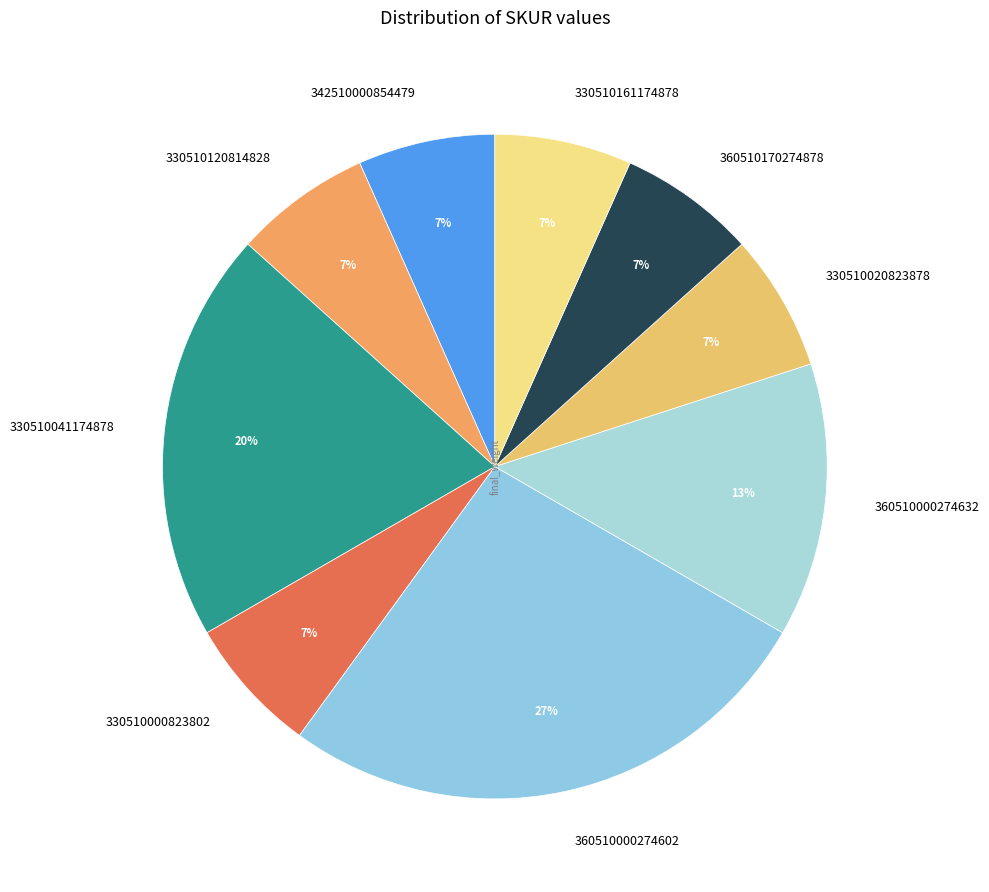

To the nearest percent, what portion does 342510000854479 represent?

7%